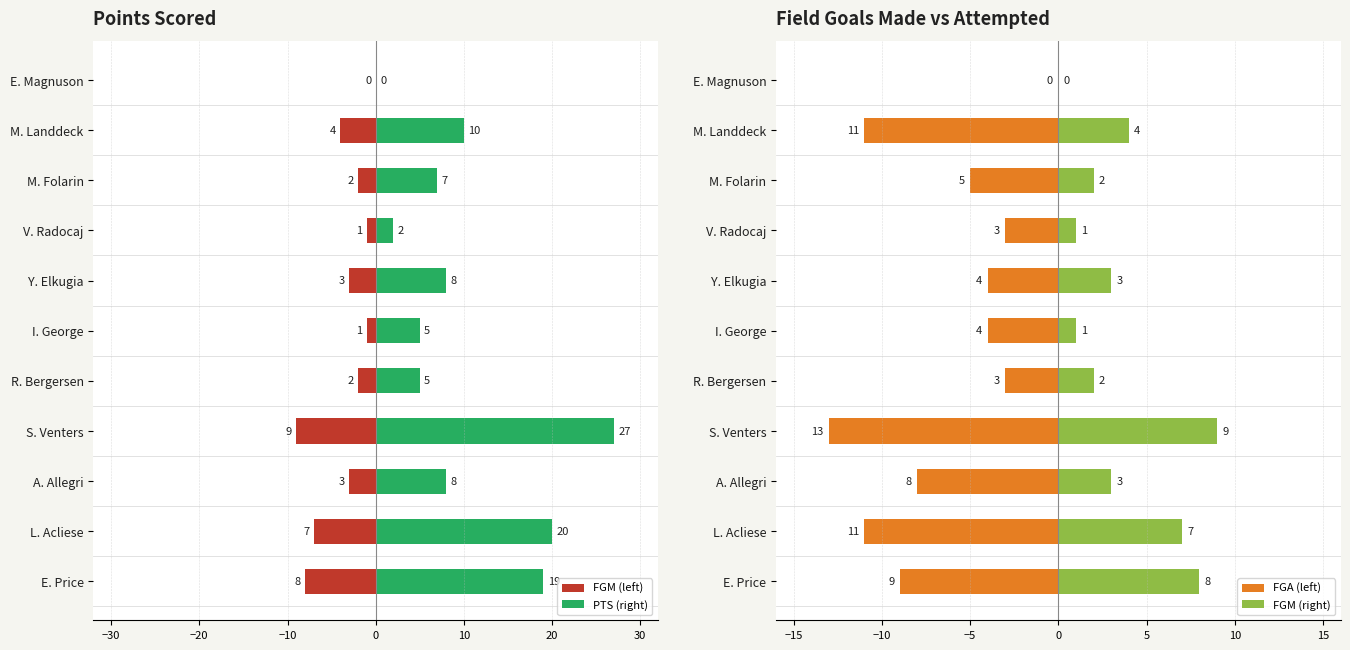

How many values in FGM (left) are below zero?

10